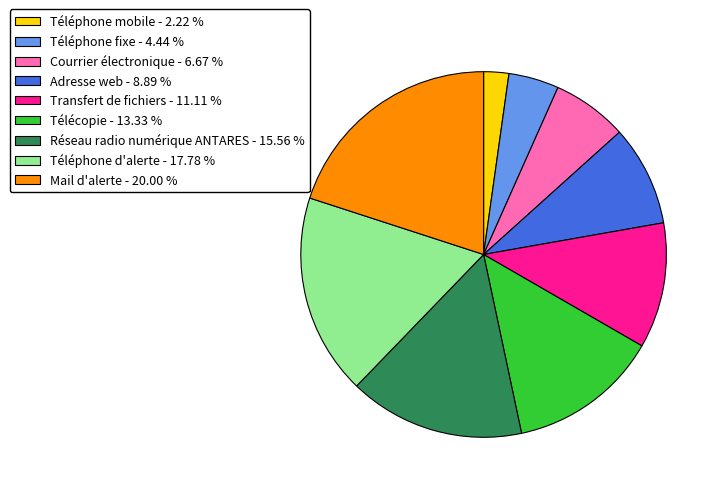

Between Téléphone fixe - 4.44 % and Téléphone mobile - 2.22 %, which is larger?

Téléphone fixe - 4.44 %